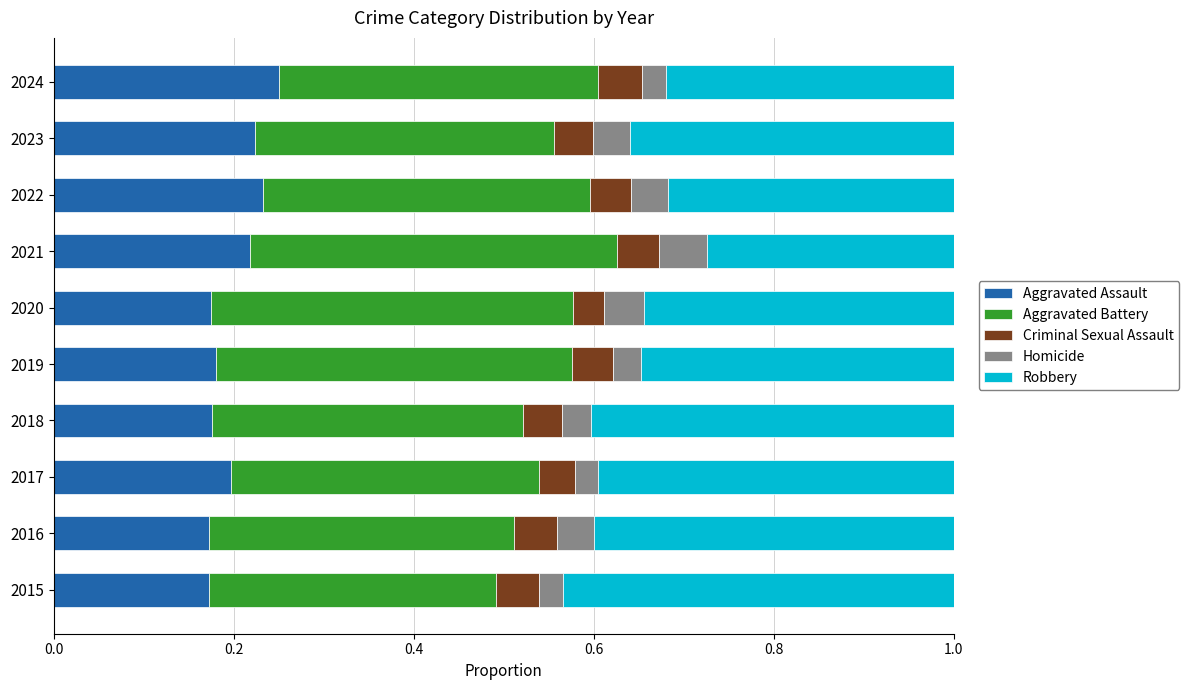

List the series in order of their peak value, highest first.

Robbery, Aggravated Battery, Aggravated Assault, Homicide, Criminal Sexual Assault